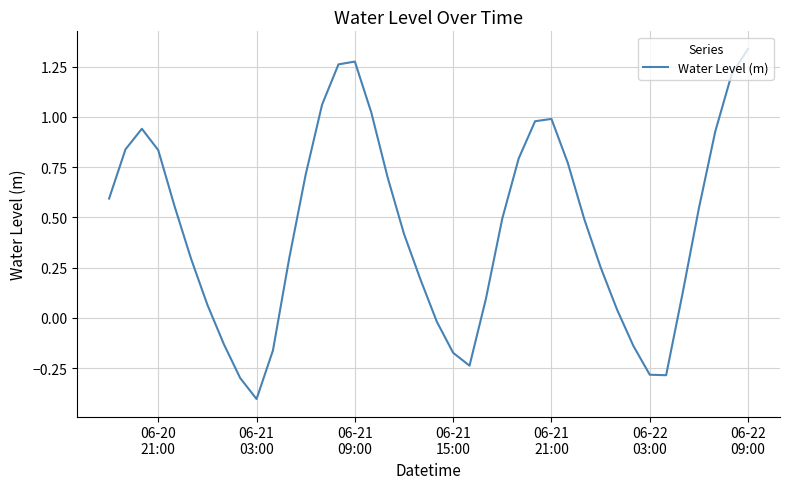

What is the difference between the maximum and minimum values?

1.7